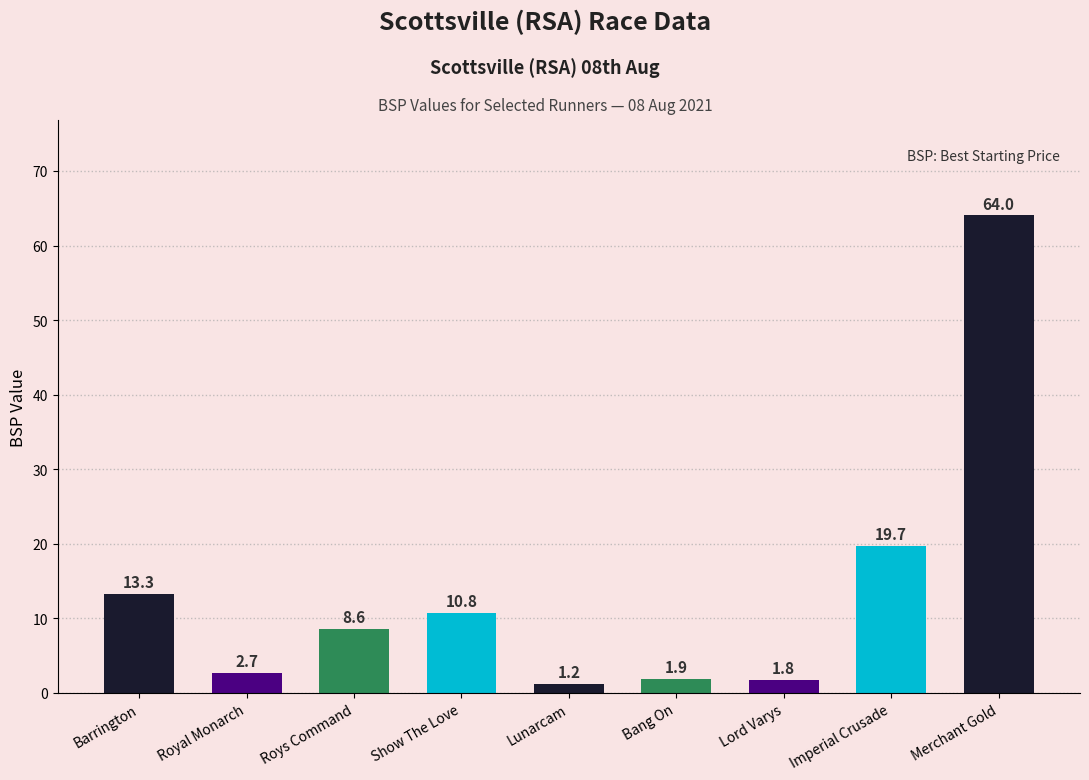

What is the change in value from Lunarcam to Imperial Crusade?

+18.5